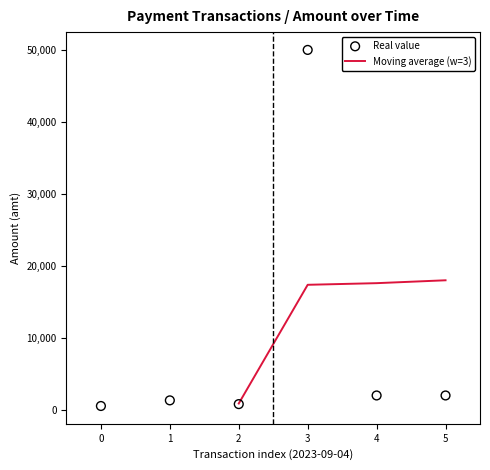

The value of Moving average (w=3) at 5 is 6854.4. True or false?

False